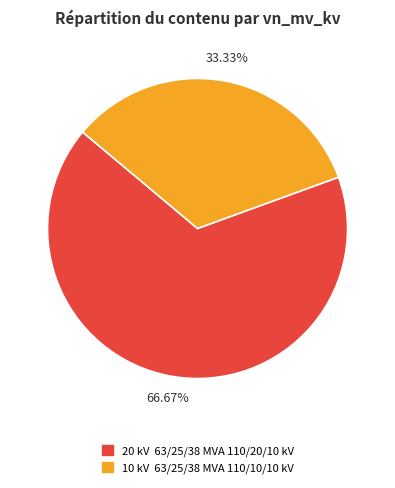

Does any single category account for the majority?

Yes